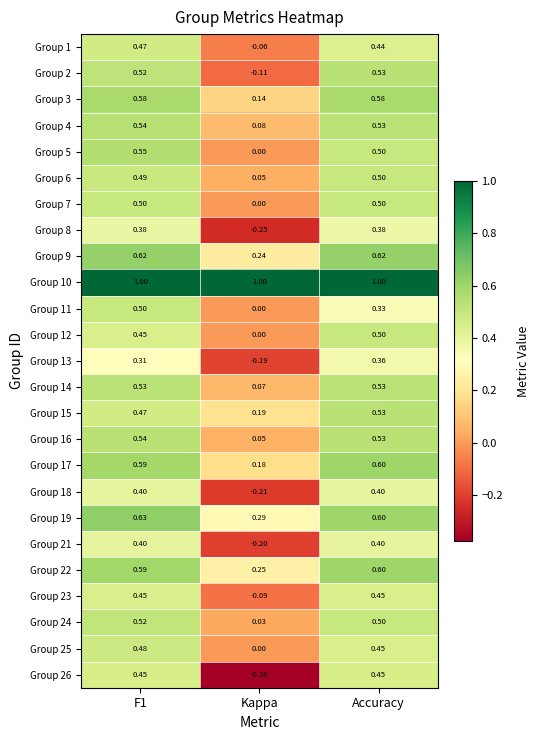

At how many categories does at least one series exceed 0?

3